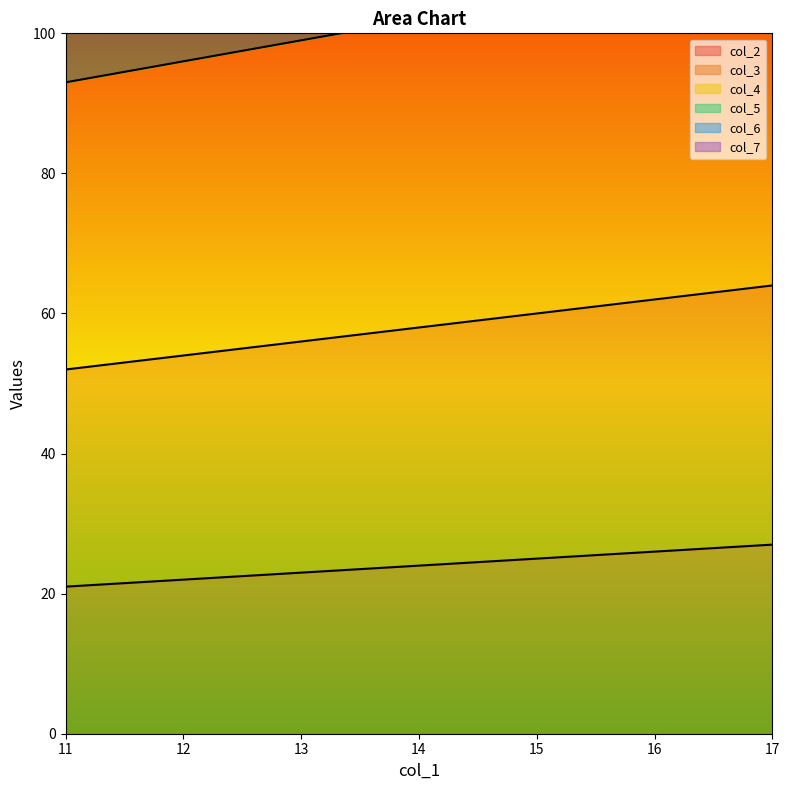

What value does the col_4 series have at 13, to the nearest 5?

100